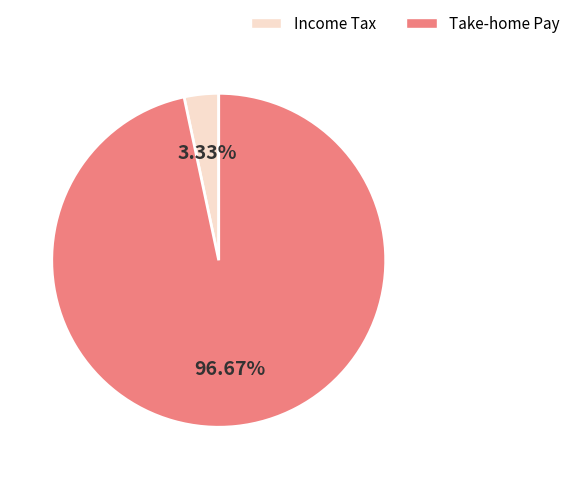

To the nearest percent, what is the average slice percentage?

50%